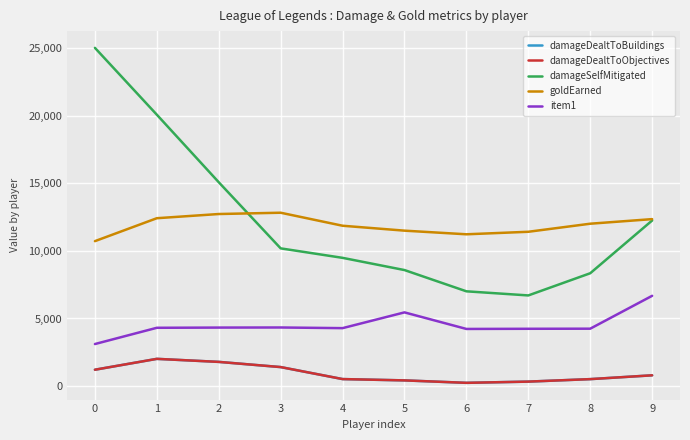

What is the difference between the second highest and minimum values in the damageDealtToBuildings series?

1548.3